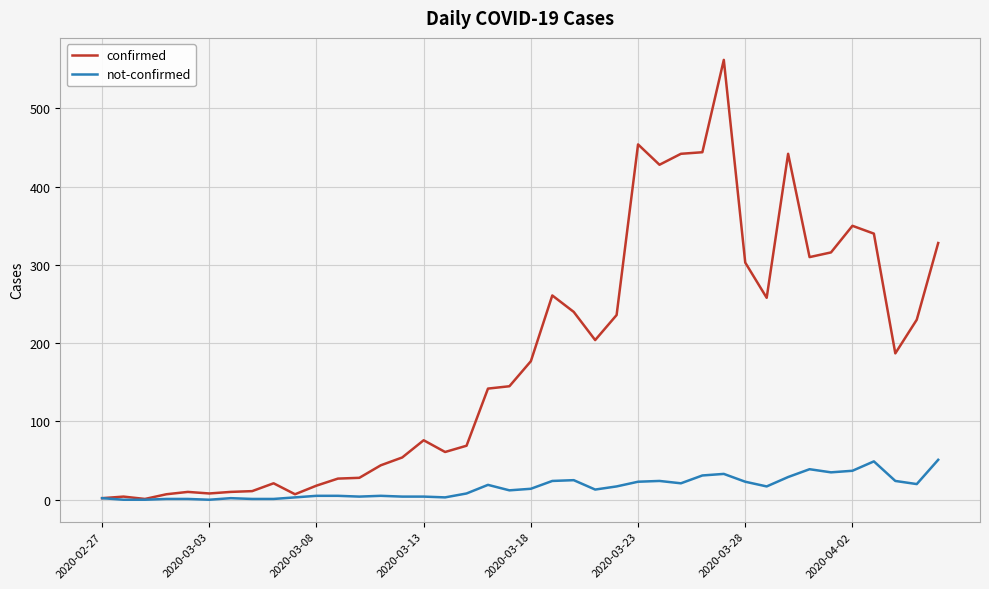

Which series has the largest total across all categories?

confirmed